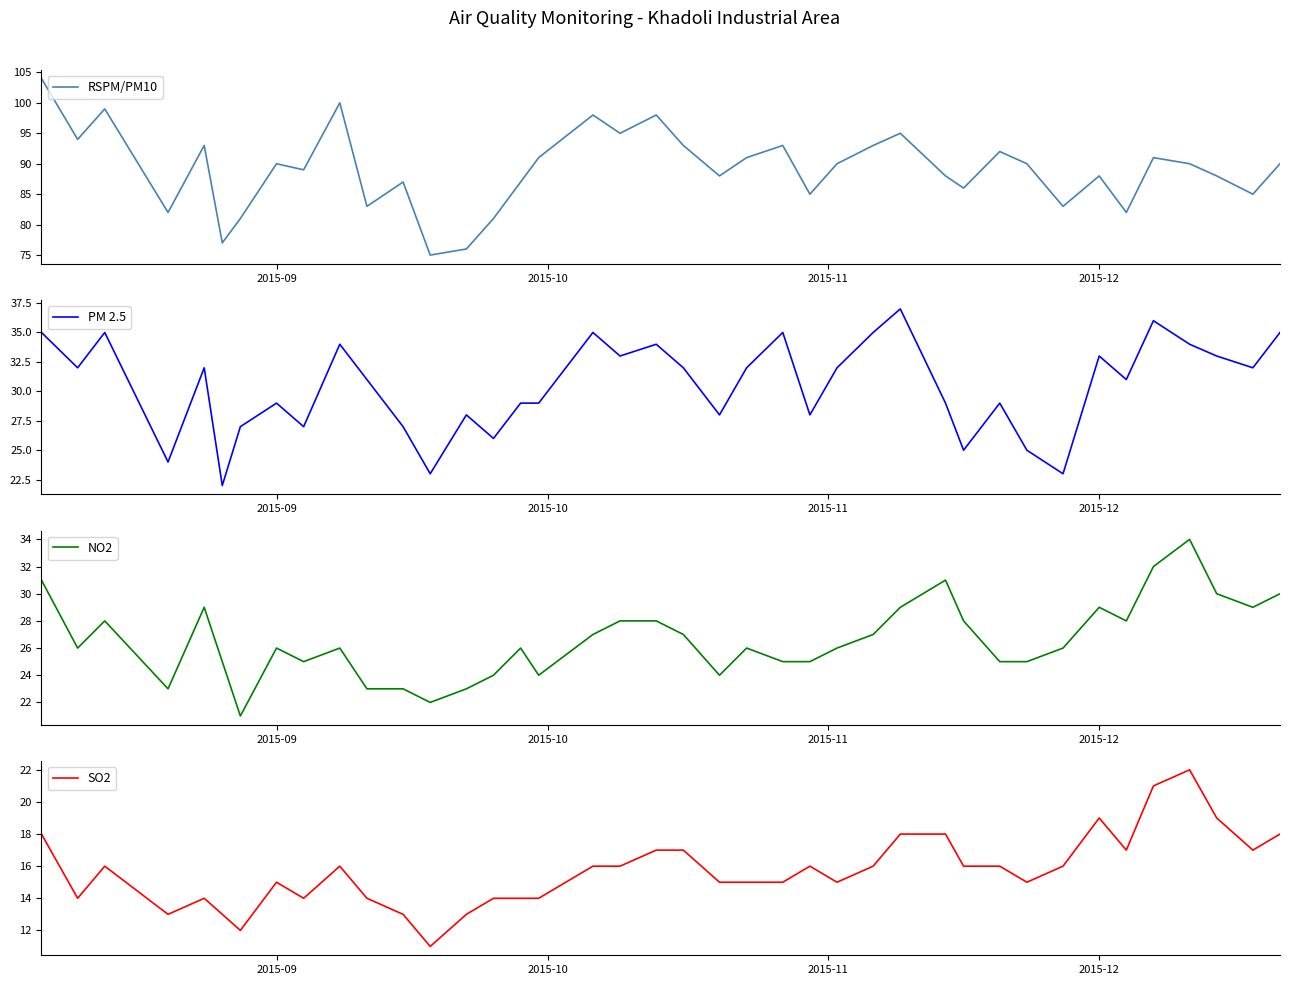

What is the minimum value for RSPM/PM10?

75